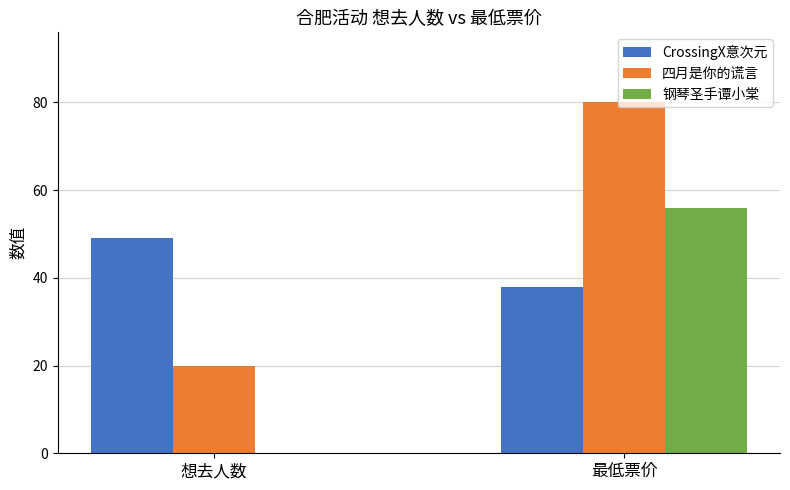

What is the sum of all 四月是你的谎言 values?

100